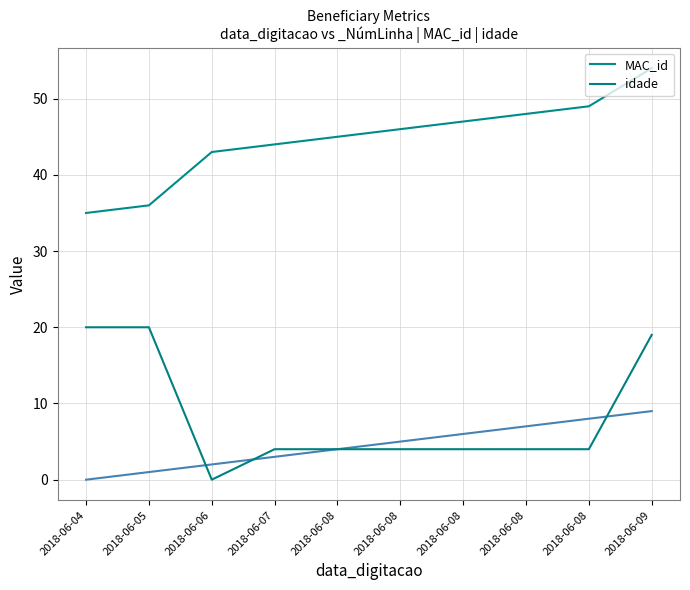

What is the difference between the maximum and second lowest values in the idade series?

16